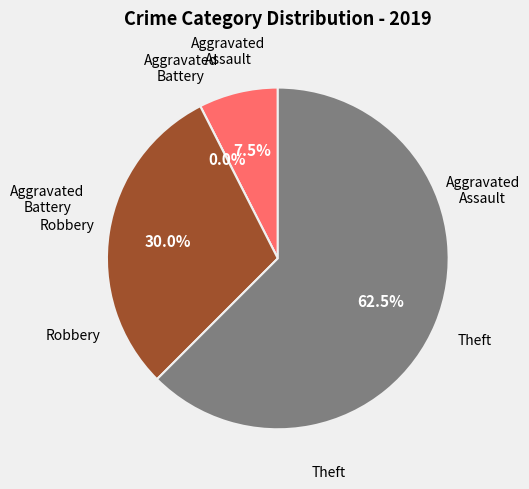

Does Theft represent more than half of the total?

Yes